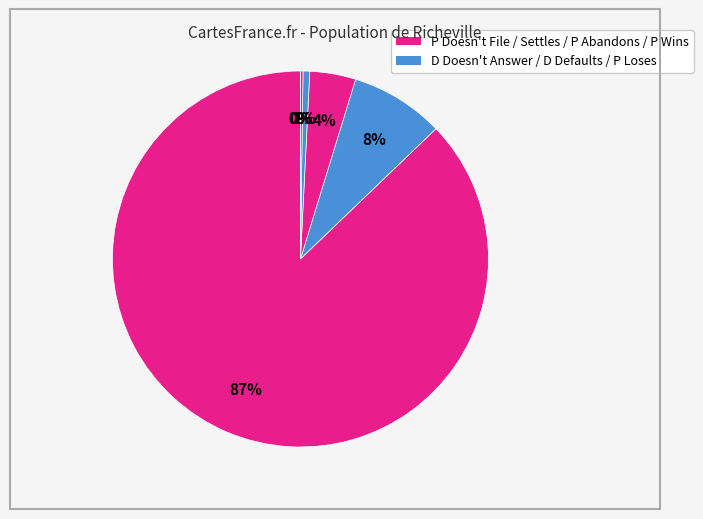

How many segments does this pie chart have?

7